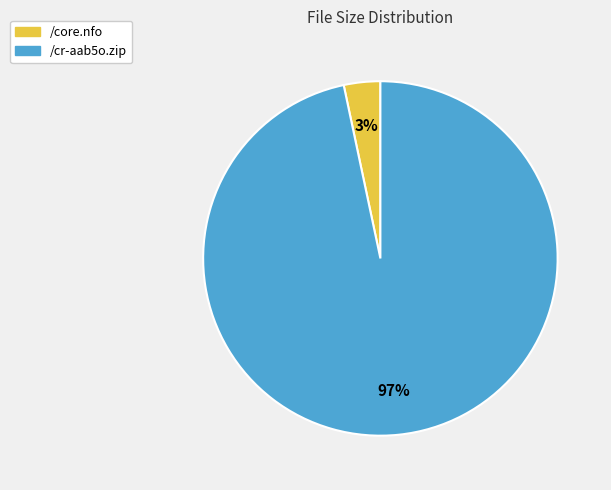

Rank the categories by value from lowest to highest.

/core.nfo, /cr-aab5o.zip